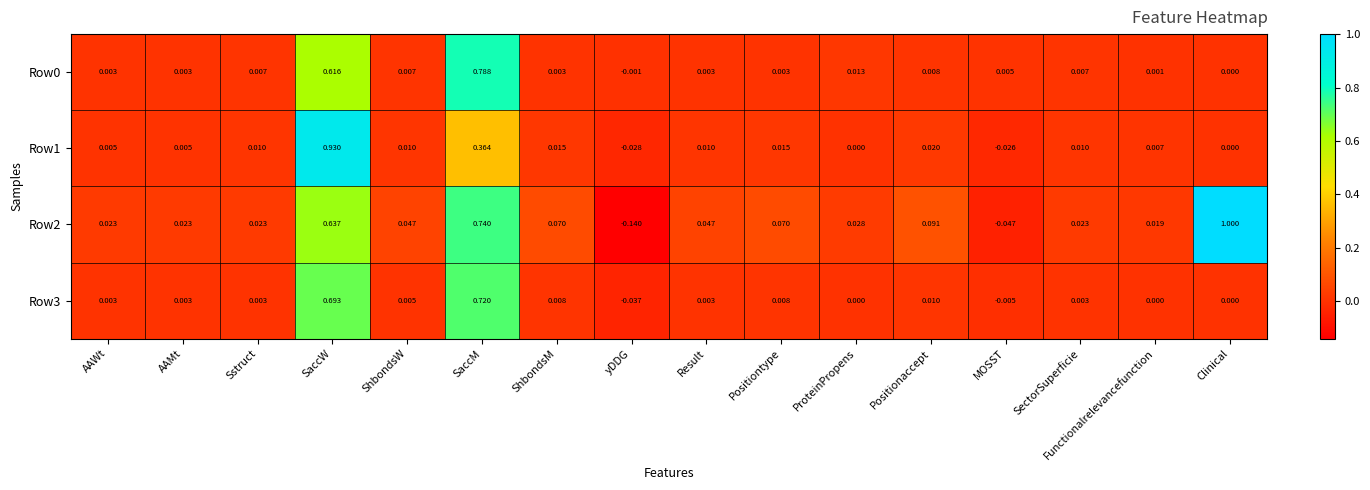

Is the value of Row3 at ShbondsW greater than the value of Row0 at SaccM?

No